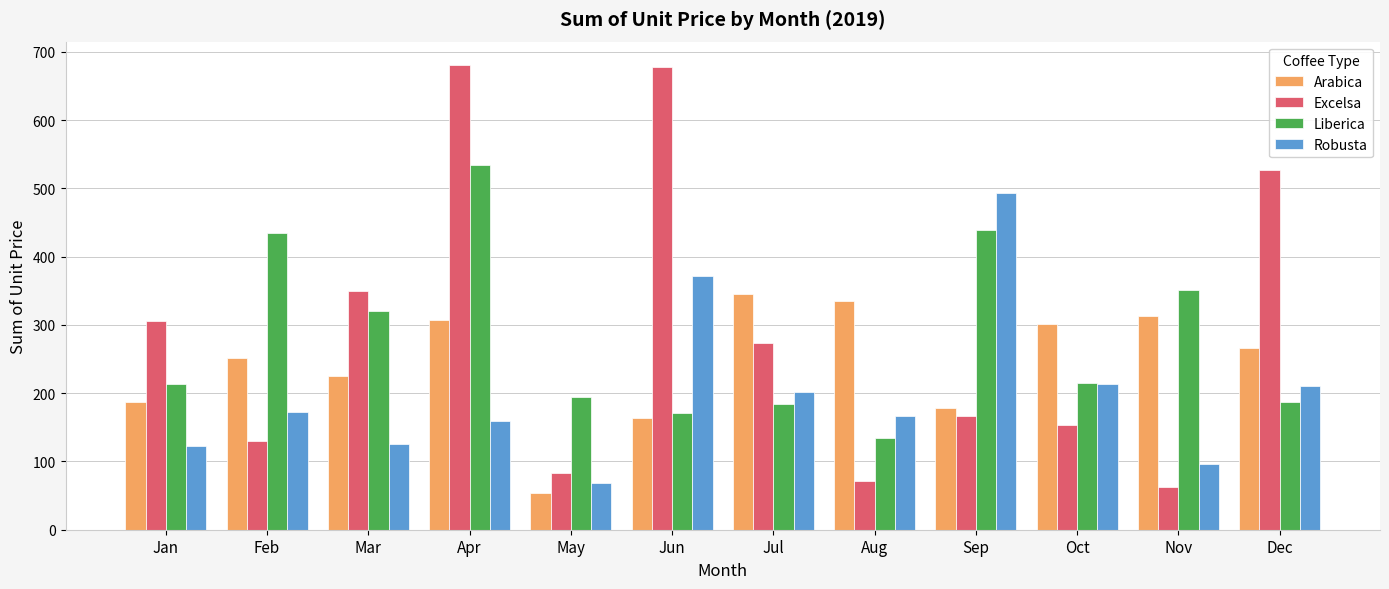

Is it true that Liberica equals 764.0 at Sep?

False